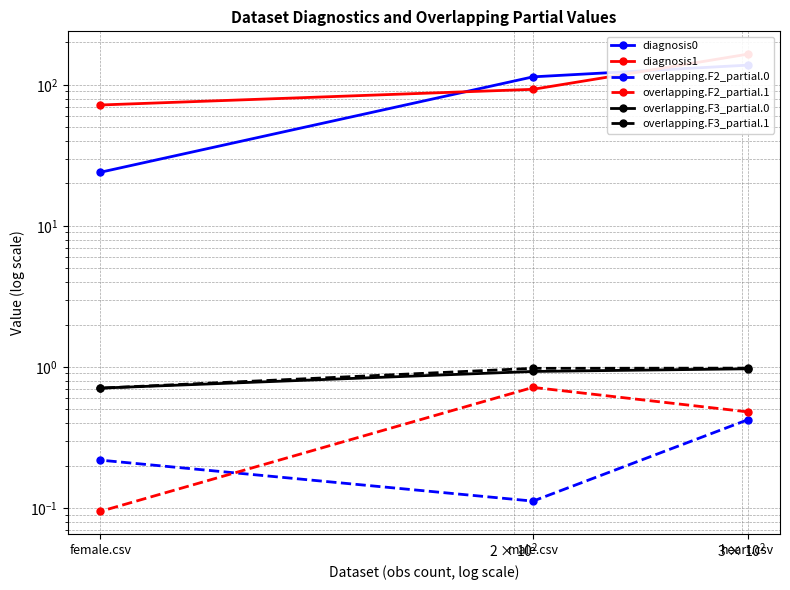

What is the sum of all overlapping.F2_partial.0 values?

0.8